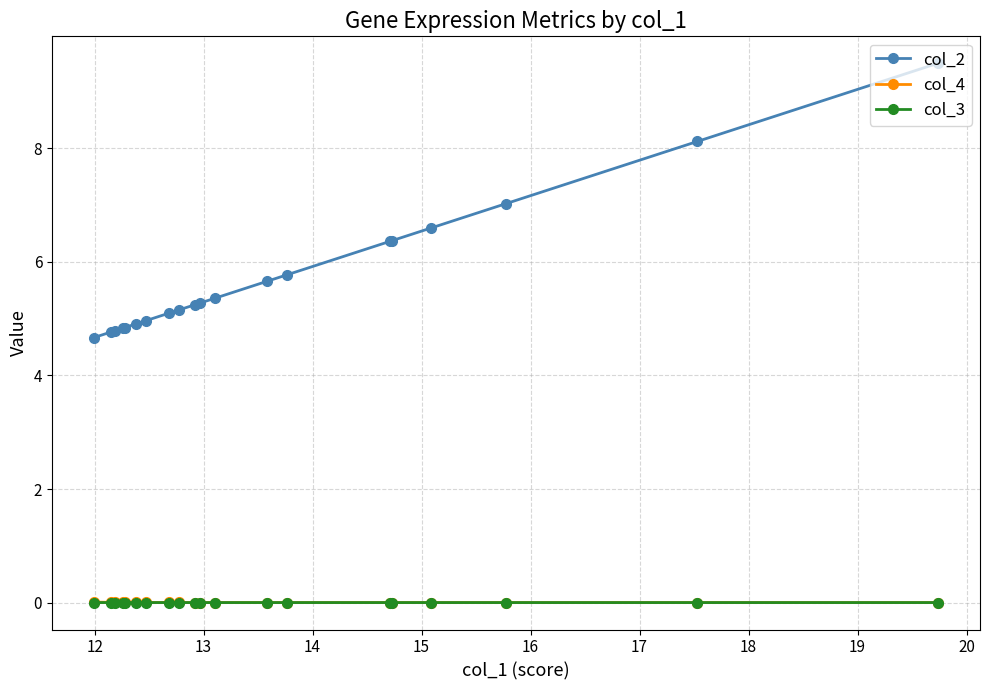

Which series has the largest range (max minus min)?

col_2